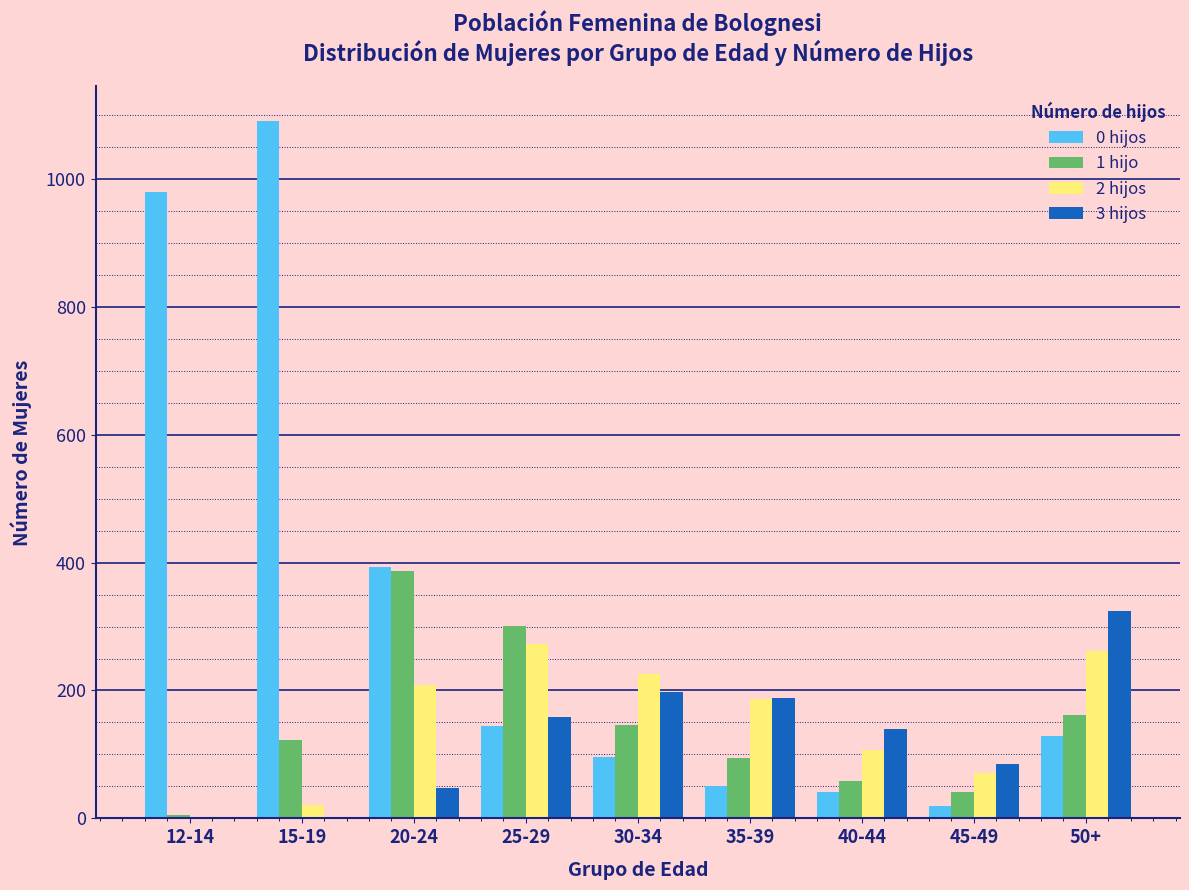

At which category does the chart reach its peak across all series?

15-19